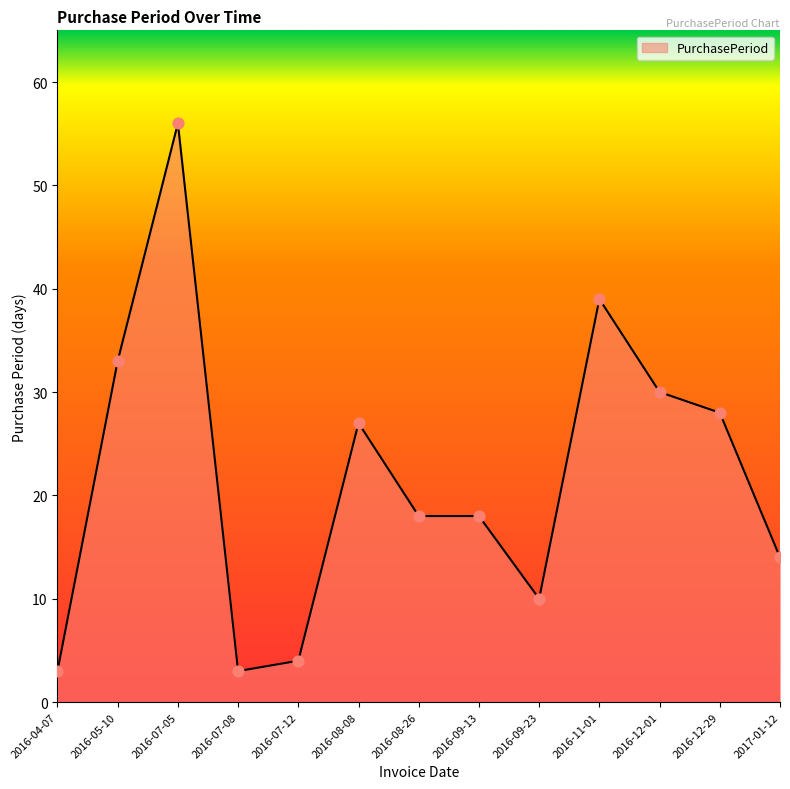

Approximately how many times larger is the value at 2016-07-12 compared to 2016-07-08?

1.3